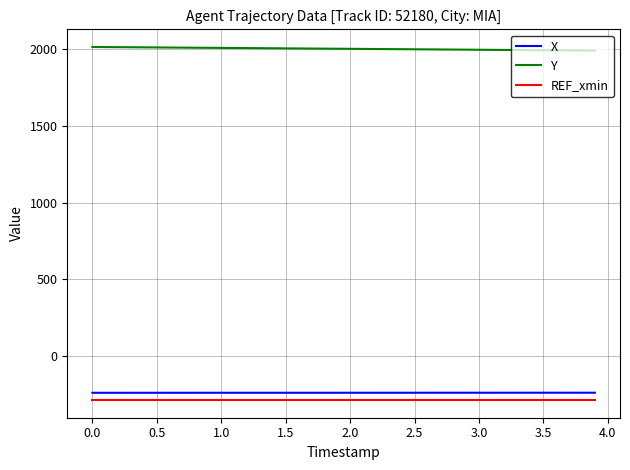

What is the minimum value shown in the chart?

-286.4